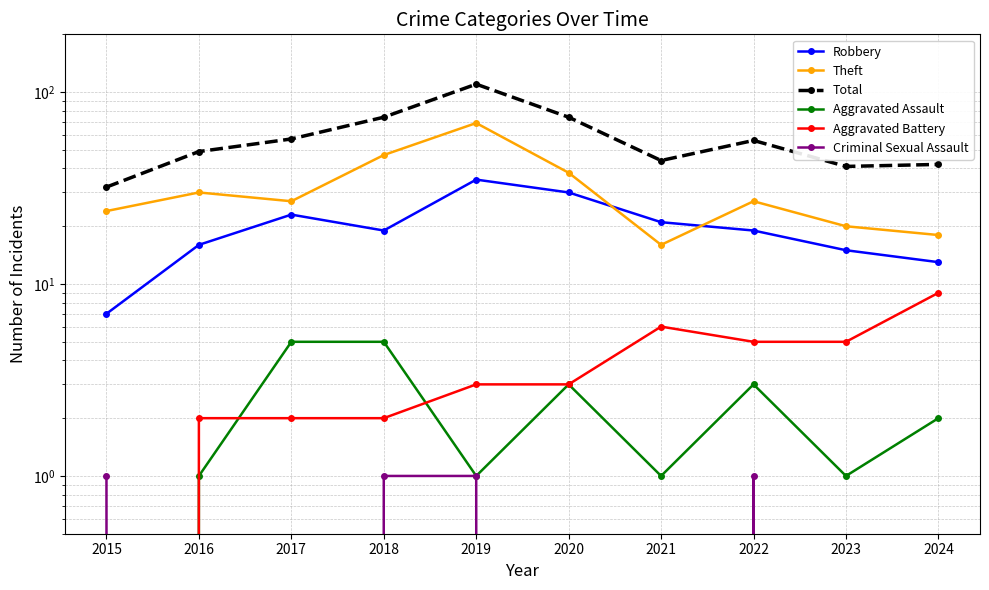

What is the total value across all series at 2020?

148